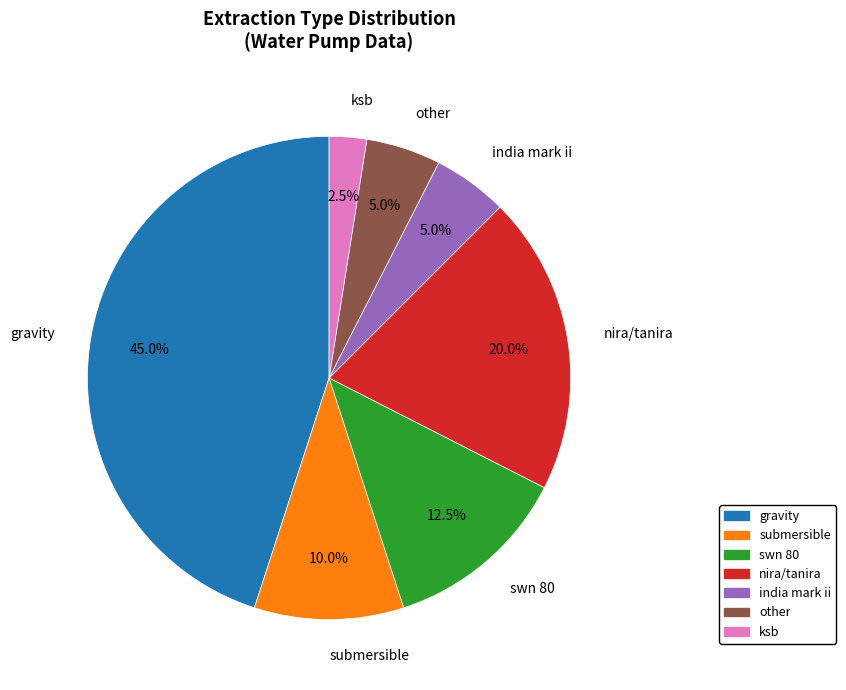

Is there any slice that represents more than half of the pie?

No